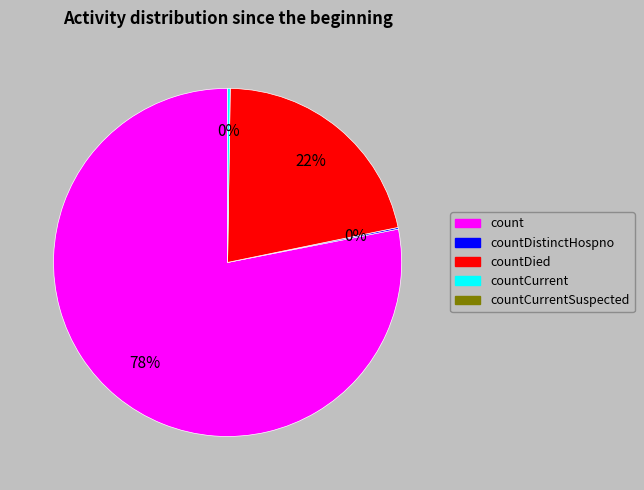

To the nearest percent, what is the difference between the largest and smallest slice percentages?

78%